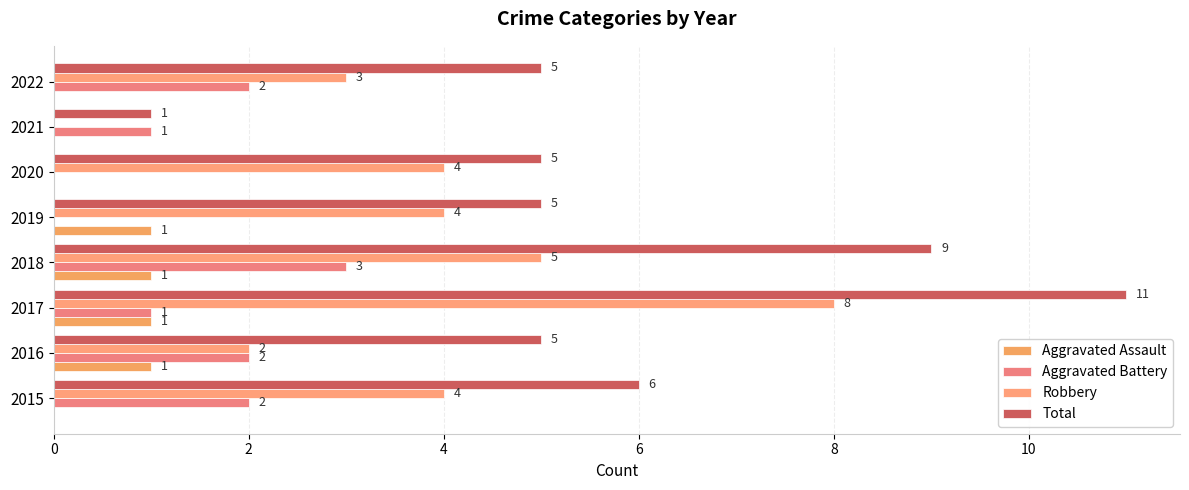

At how many categories does at least one series exceed 6?

2